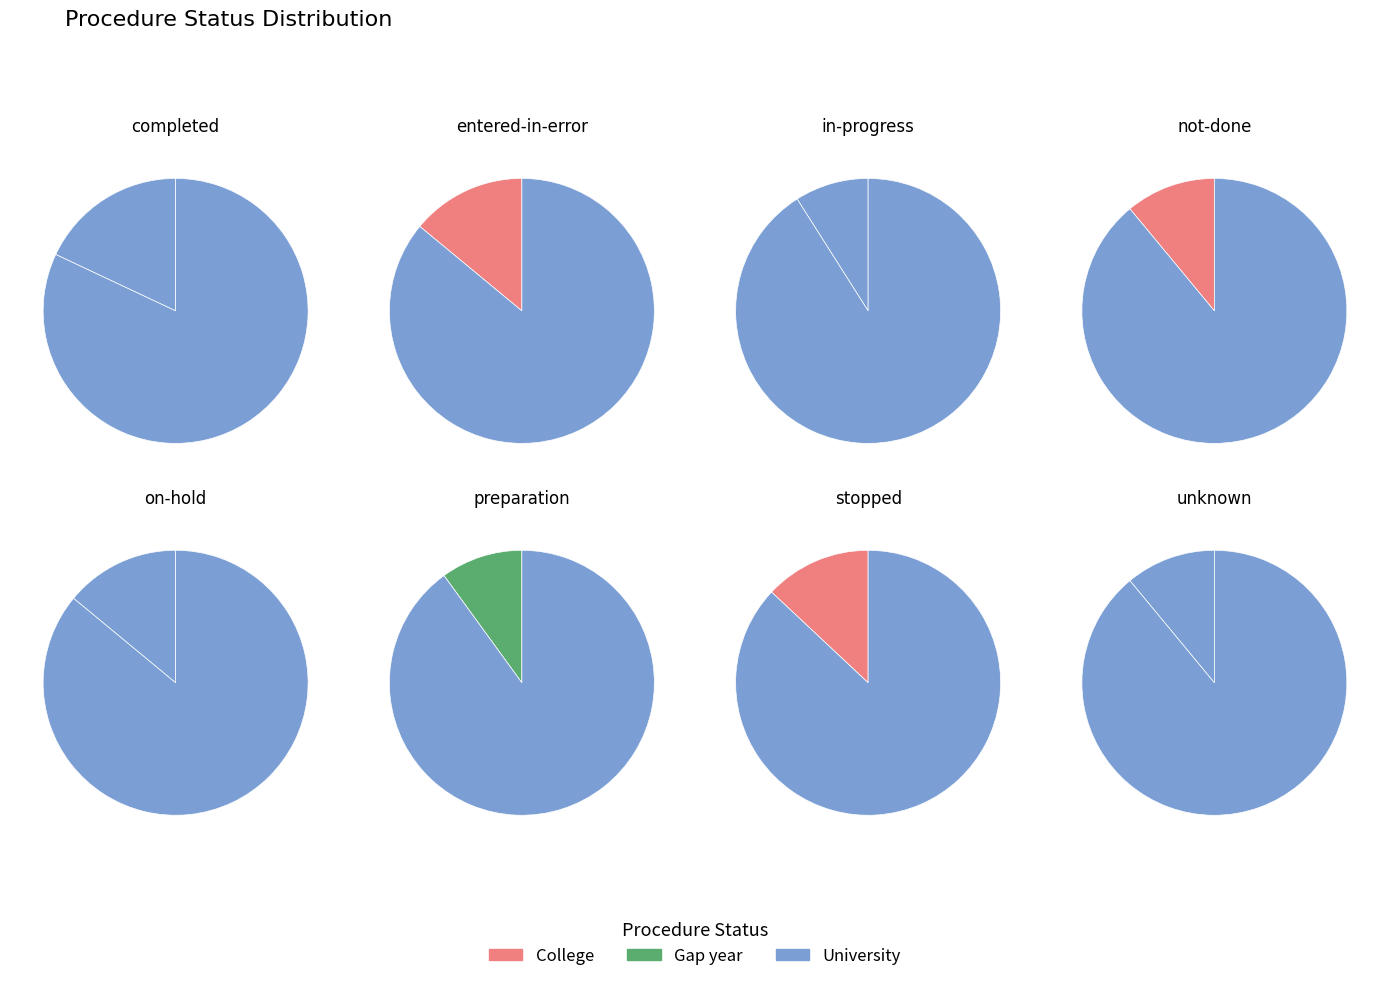

How many slices are in this pie chart?

8